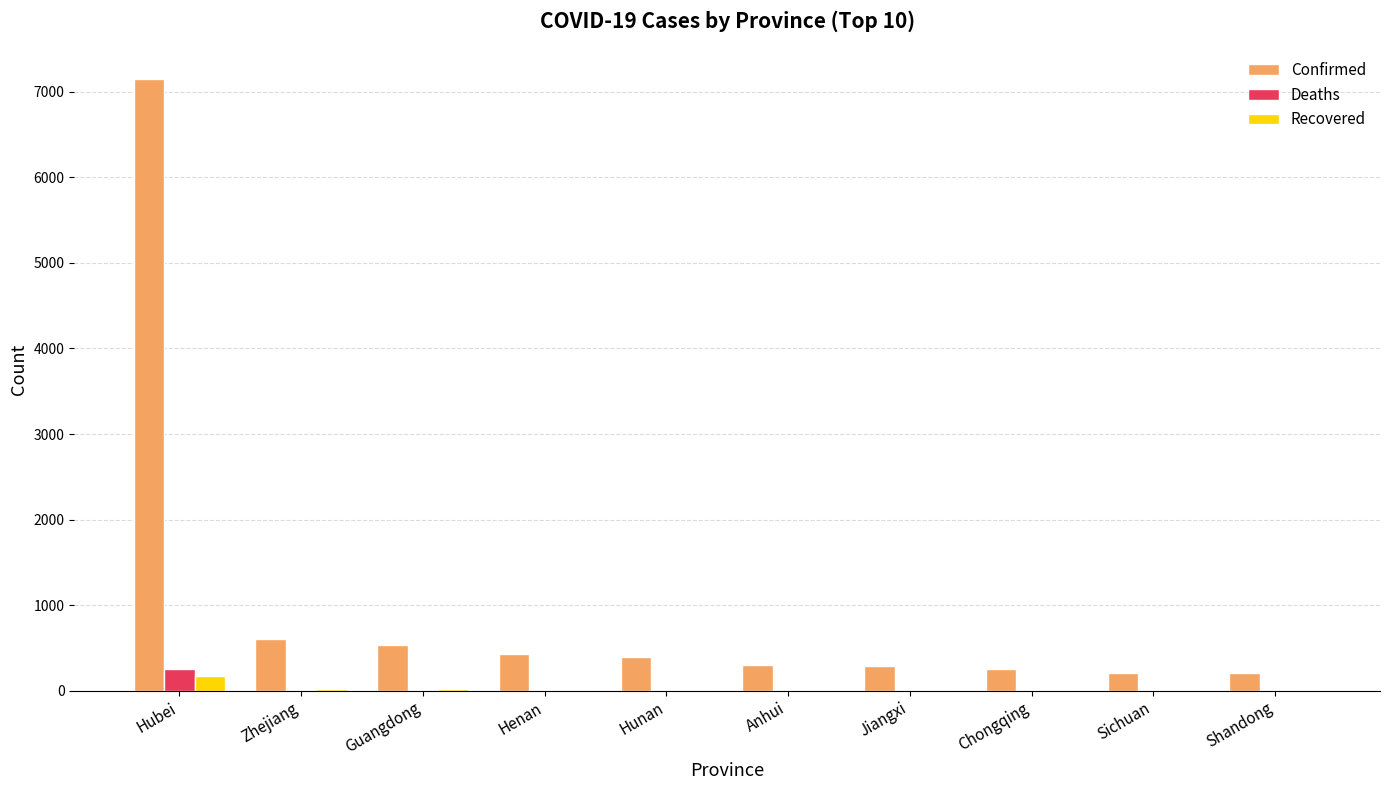

What is the sum of all Confirmed values?

10341